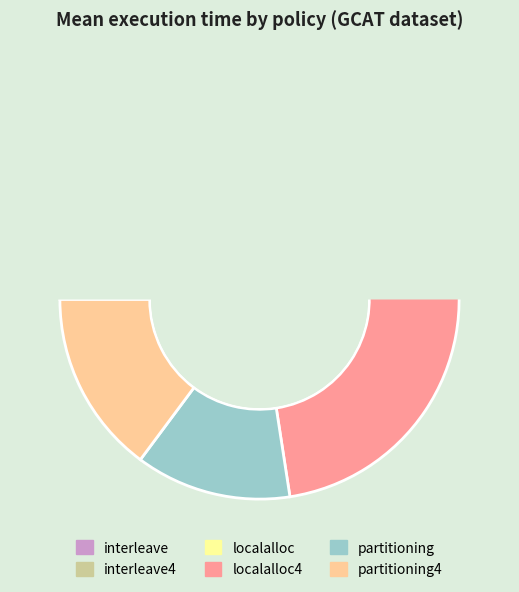

Is localalloc the majority of the pie?

No